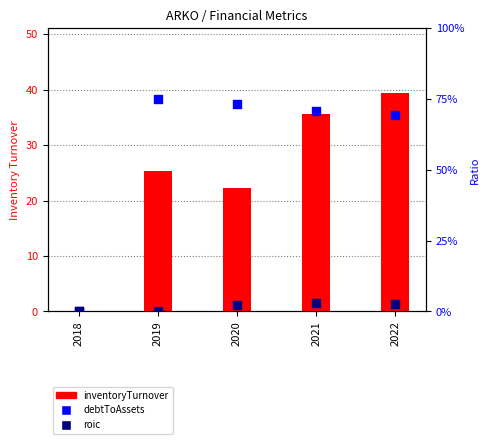

Which series has the largest Y range (max minus min)?

inventoryTurnover